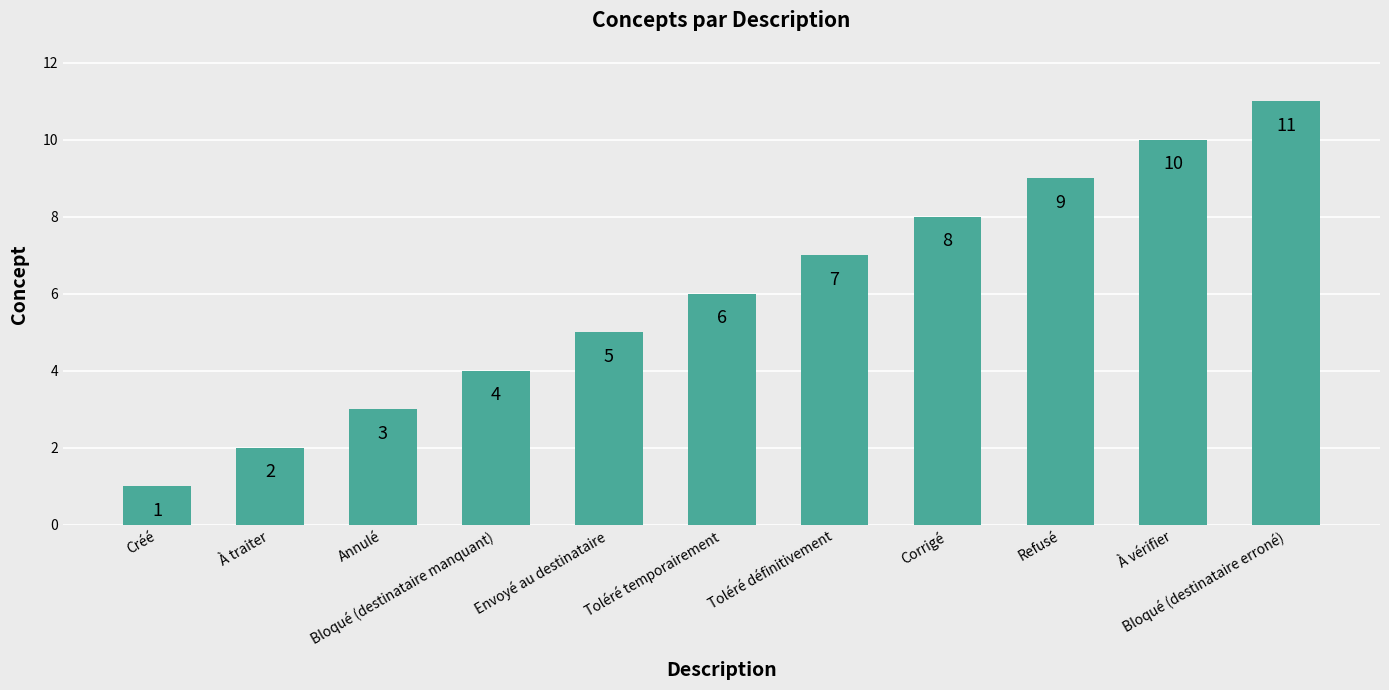

At which label is the value closest to 6?

Toléré temporairement